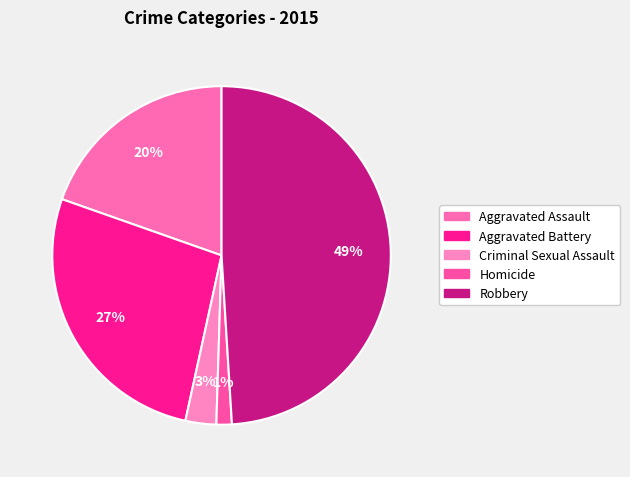

To the nearest percent, what portion does Criminal Sexual Assault represent?

3%